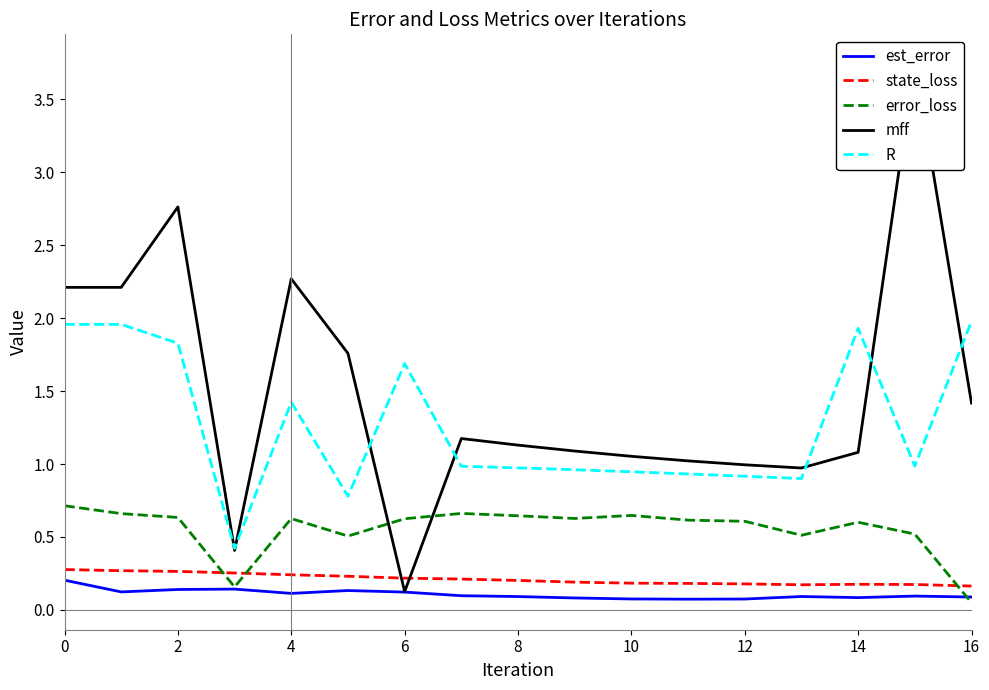

True or false: R and error_loss intersect in this chart.

False